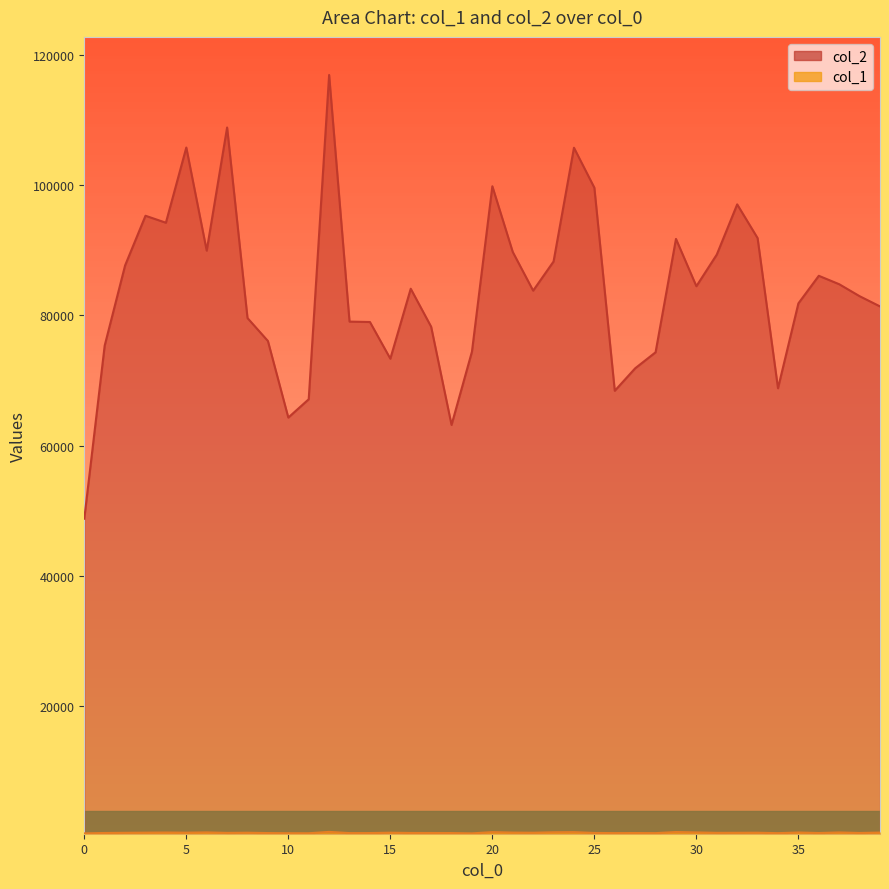

List the series in order of their peak value, lowest first.

col_1, col_2